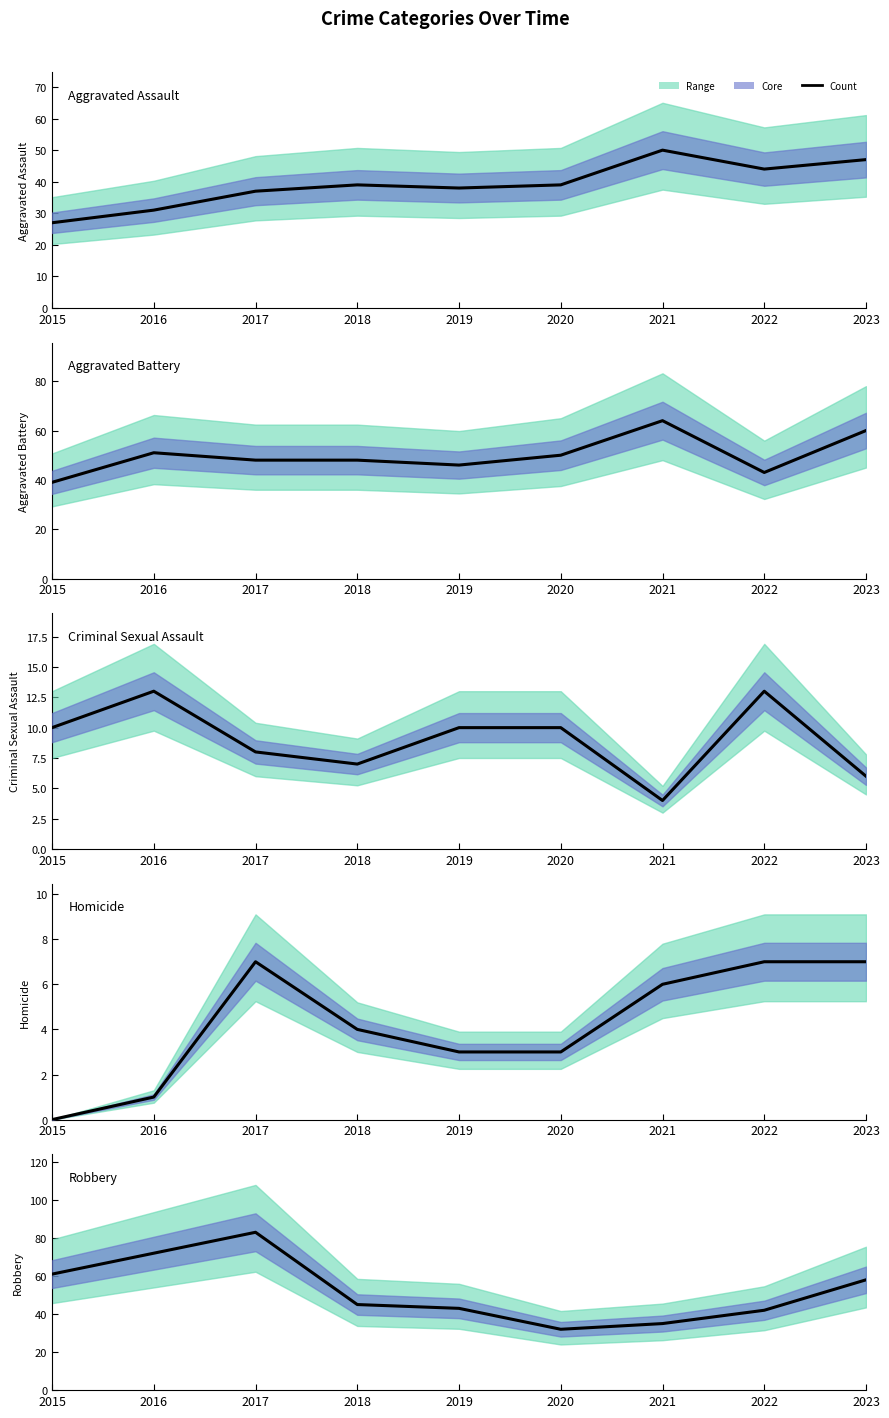

List the labels in order of Homicide value, largest first.

2017, 2022, 2023, 2021, 2018, 2019, 2020, 2016, 2015